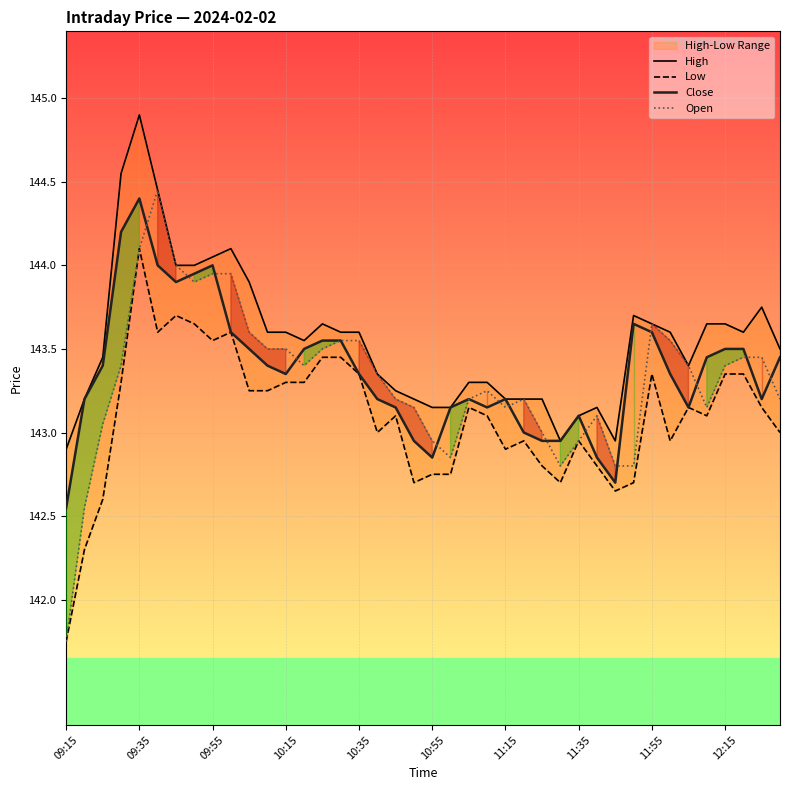

True or false: Close has a value of 143.6 at 15.

True